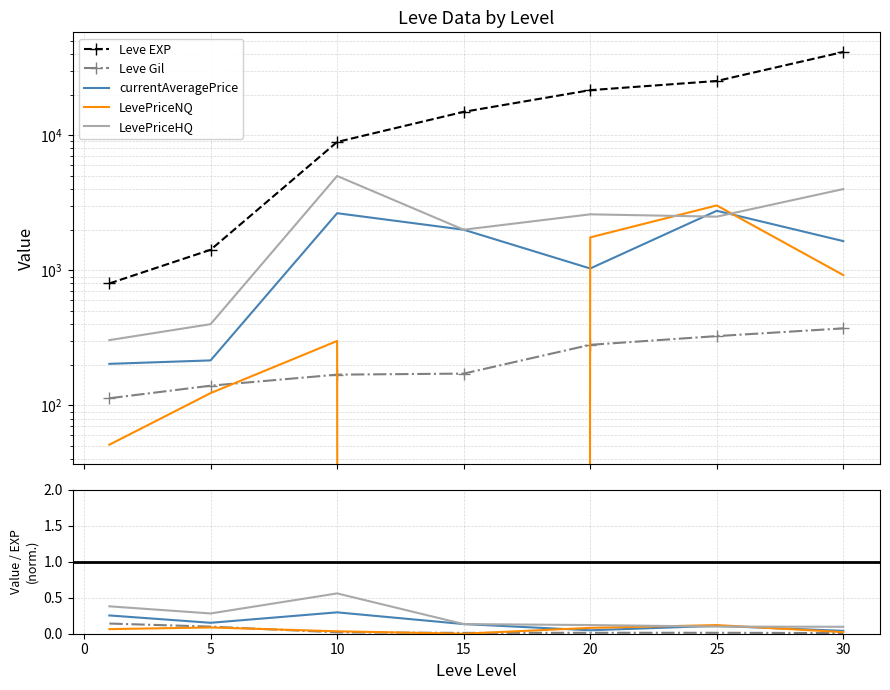

Count the number of data series in this chart.

5